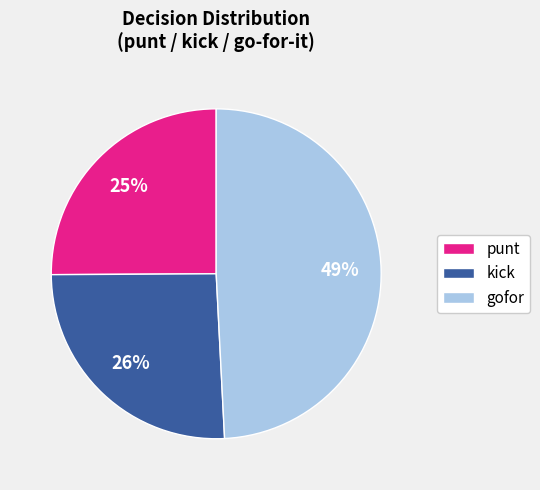

Which category has the biggest portion of the pie?

gofor